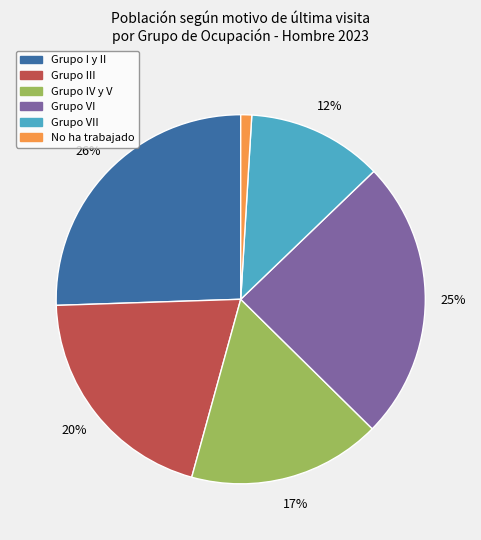

Does No ha trabajado account for over 50% of the chart?

No